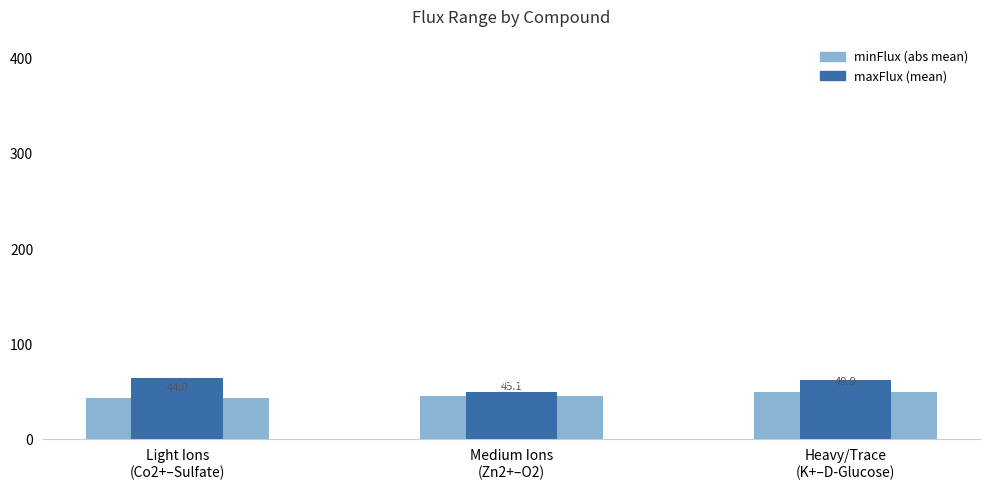

Is it true that minFlux (abs) equals 45.1 at Medium Ions
(Zn2+–O2)?

True